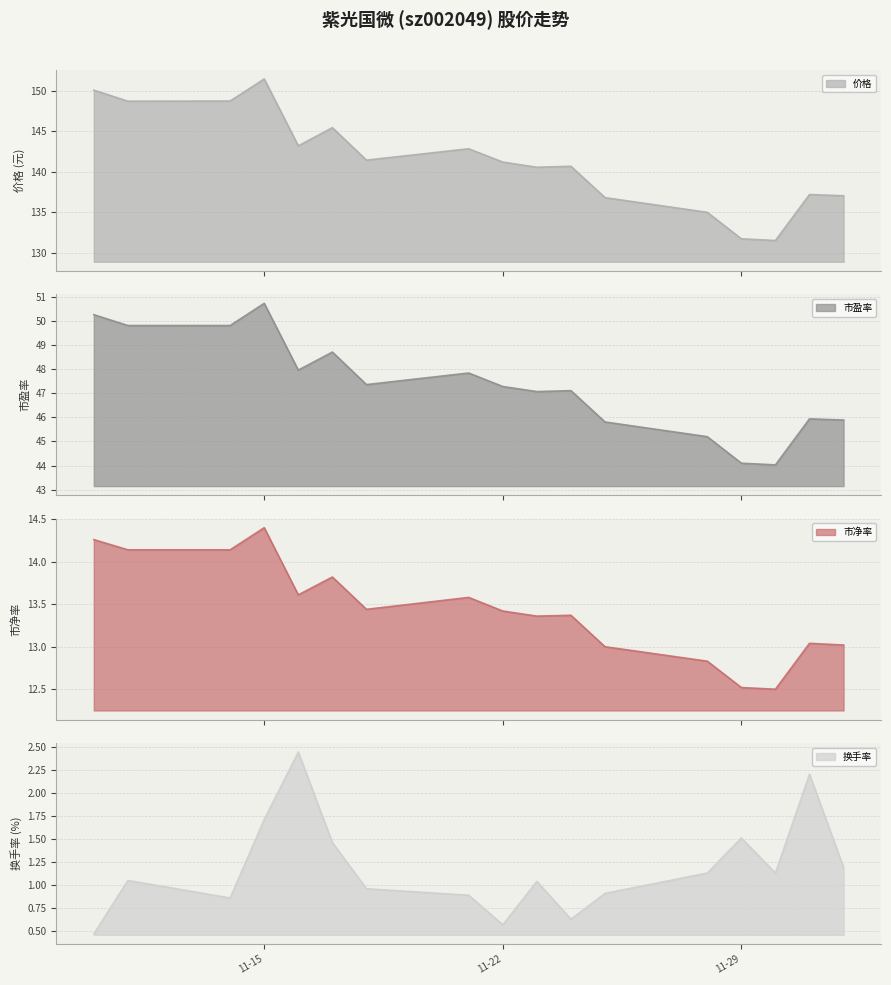

Reading left to right, extract all data points from this chart.

价格: 150.1	148.7	148.8	151.5	143.2	145.5	141.4	142.8	141.2	140.6	140.7	136.8	135.0	131.7	131.5	137.2	137.0
市盈率: 50.3	49.8	49.8	50.7	48.0	48.7	47.4	47.8	47.3	47.1	47.1	45.8	45.2	44.1	44.0	45.9	45.9
市净率: 14.3	14.1	14.1	14.4	13.6	13.8	13.4	13.6	13.4	13.4	13.4	13.0	12.8	12.5	12.5	13.0	13.0
换手率: 0.5	1.1	0.9	1.7	2.4	1.5	1.0	0.9	0.6	1.0	0.6	0.9	1.1	1.5	1.1	2.2	1.2